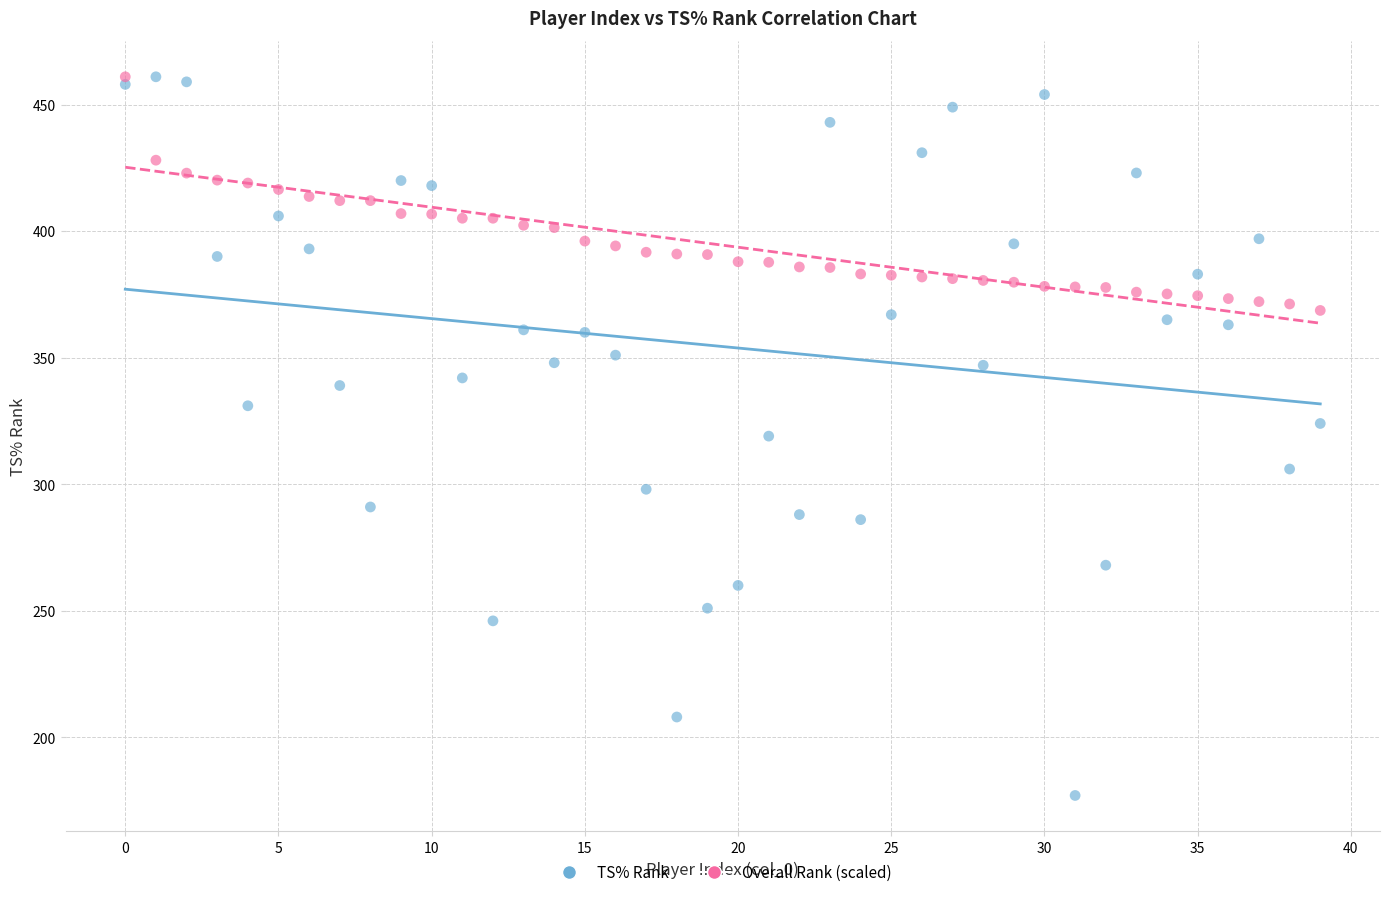

Which series contains the lowest Y value?

TS% Rank